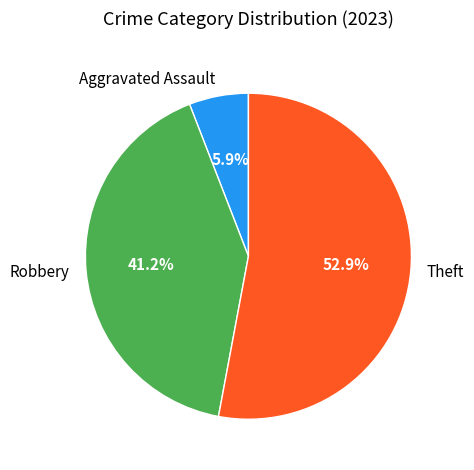

What is the ratio of the value at Theft to the value at Aggravated Assault?

9.0